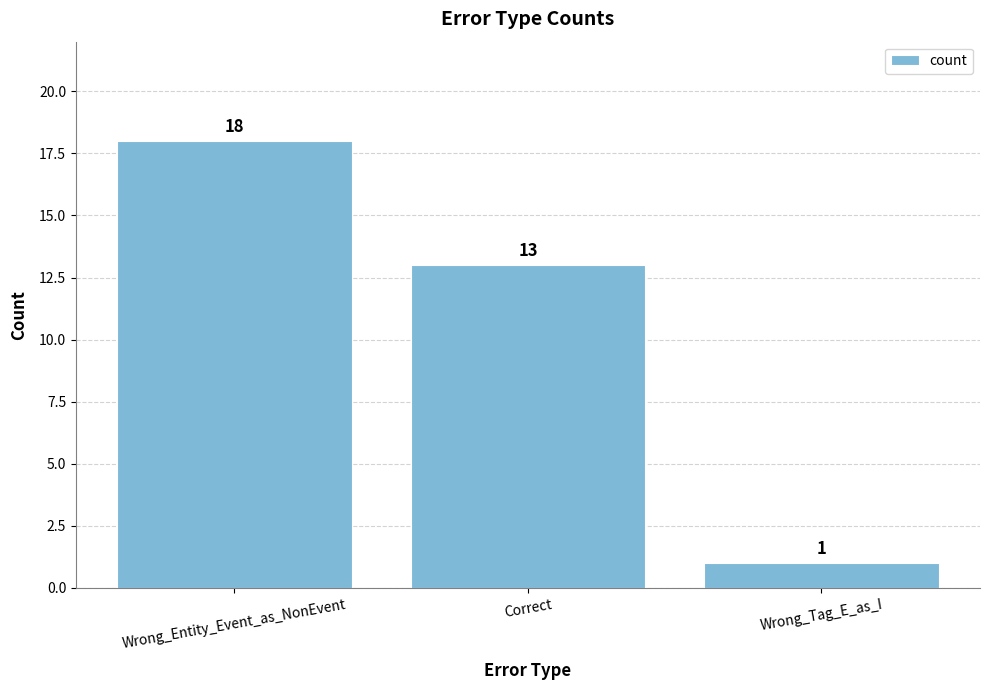

What position from the right is Correct?

2